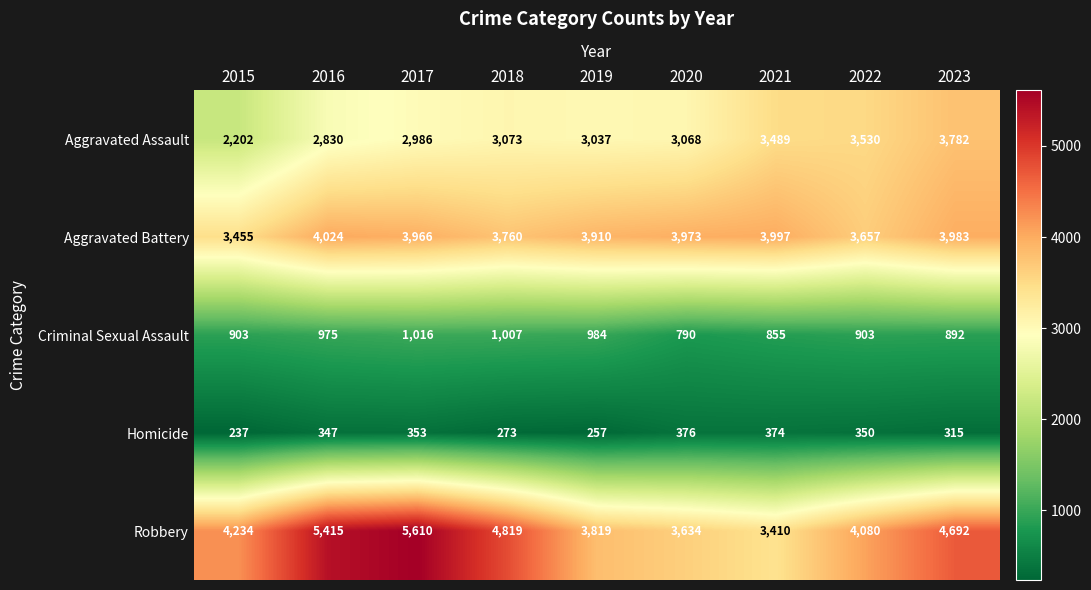

At which label does Homicide reach its peak?

2020